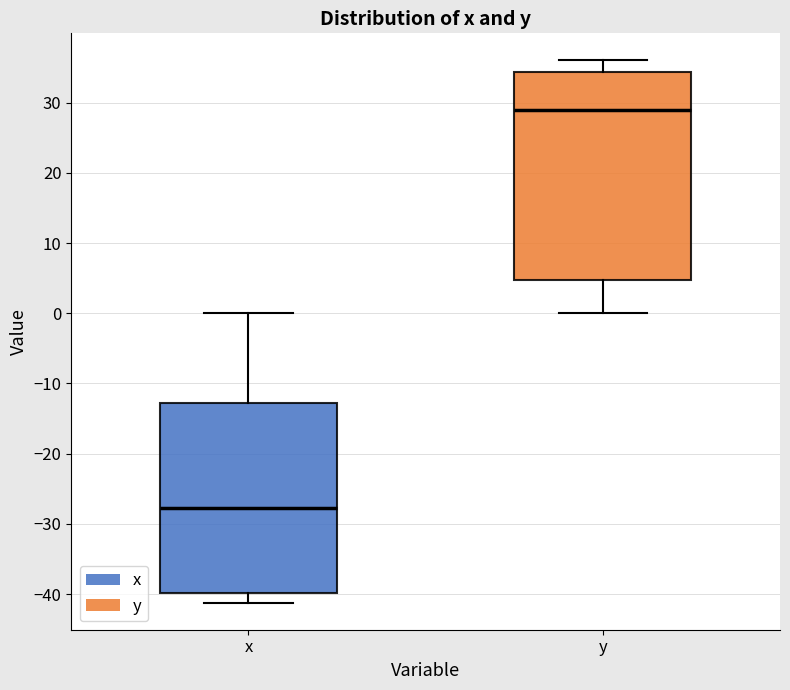

Where is the lower edge of the box for x on the y-axis? The values are not printed on the chart, so give them approximately, as read against the axis.

-40